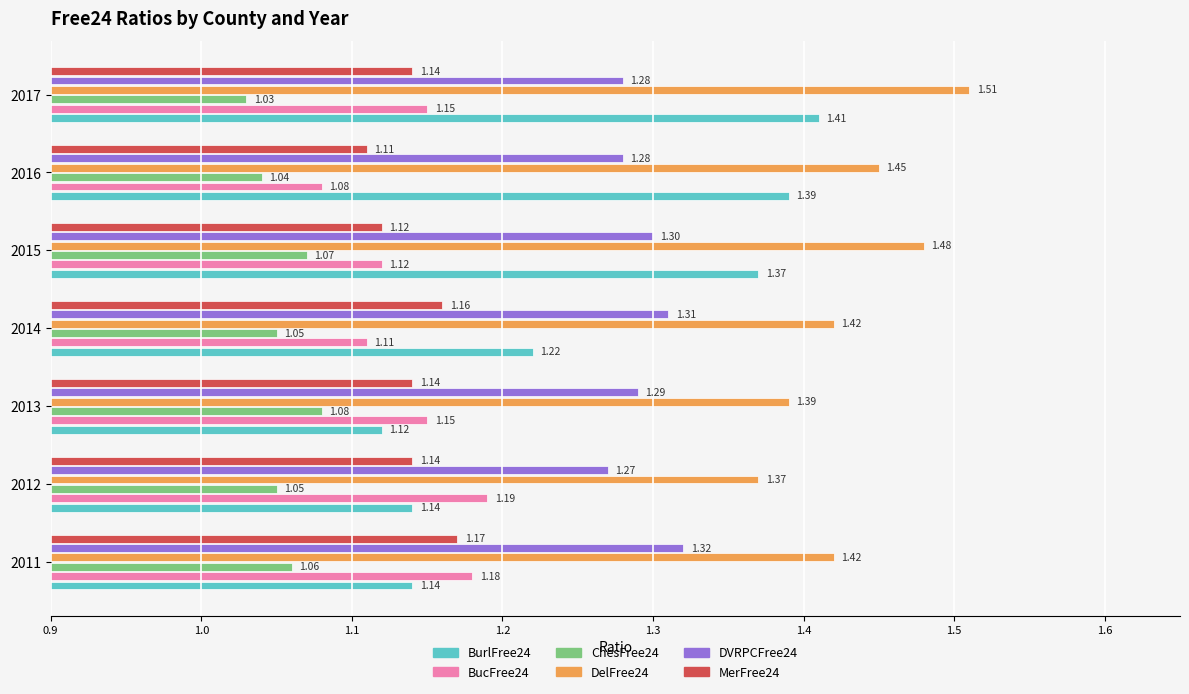

List the series in order of their peak value, lowest first.

ChesFree24, MerFree24, BucFree24, DVRPCFree24, BurlFree24, DelFree24